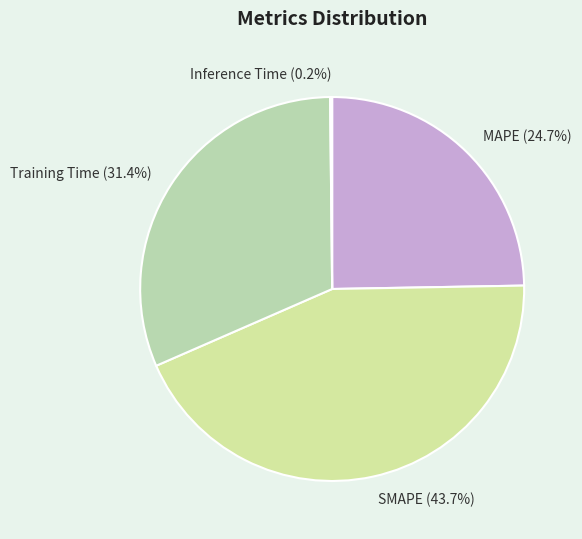

Which category has the biggest portion of the pie?

SMAPE